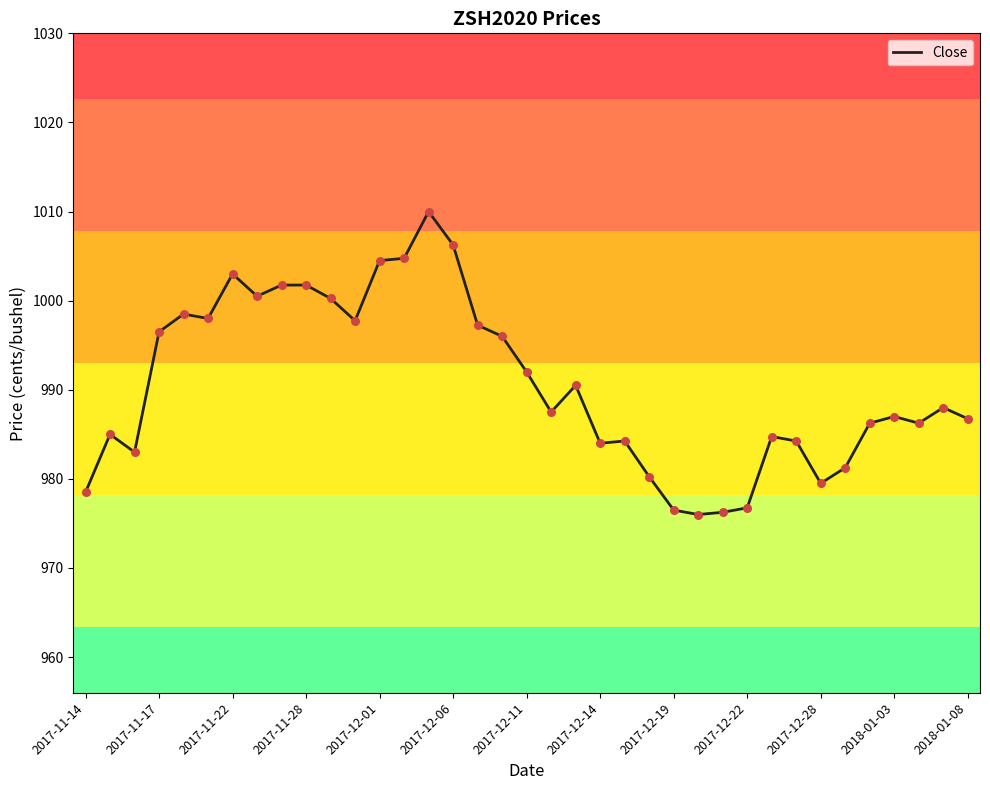

What is the maximum value shown in the chart?

1010.0